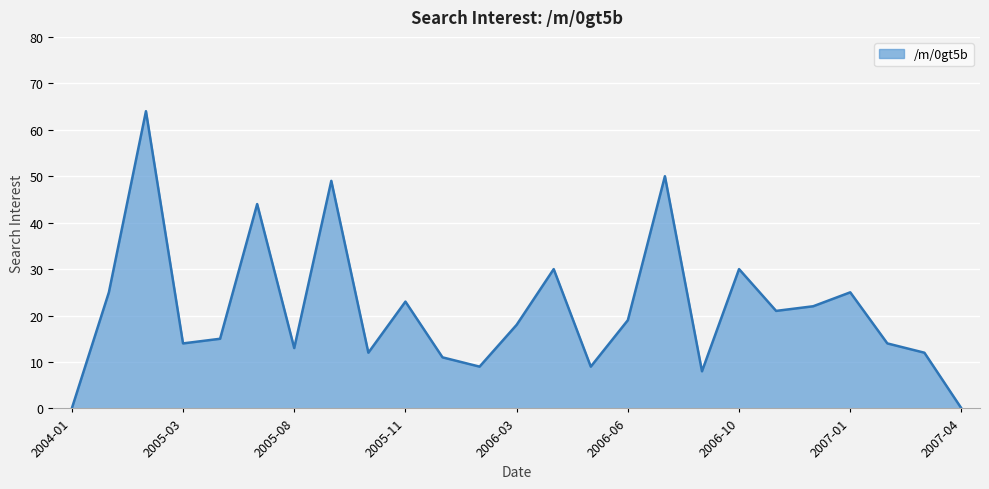

What is the greatest value displayed?

64